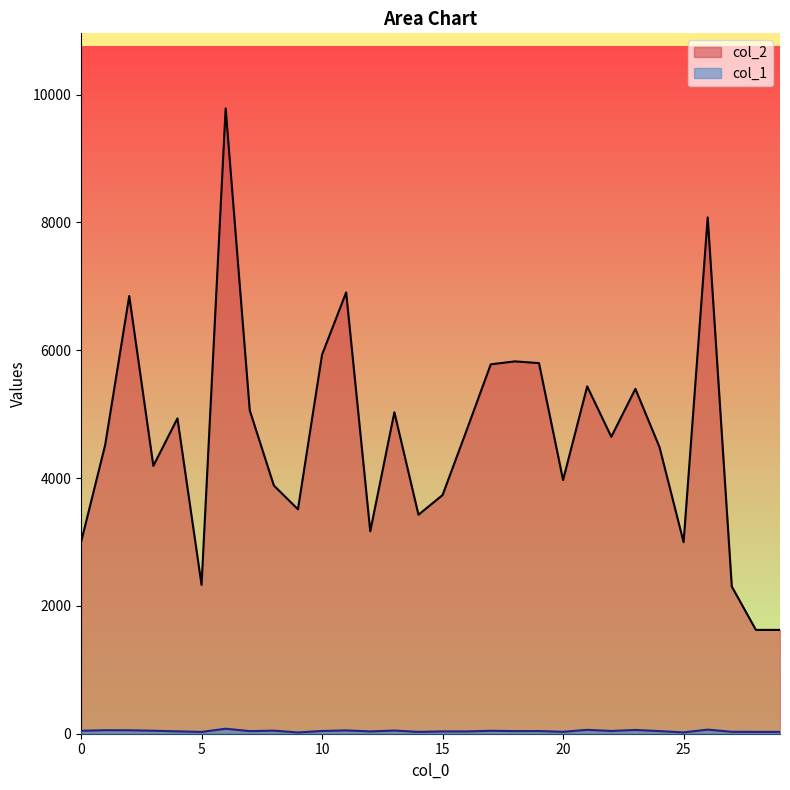

What is the sum of the col_2 values at 4 and 11?

11837